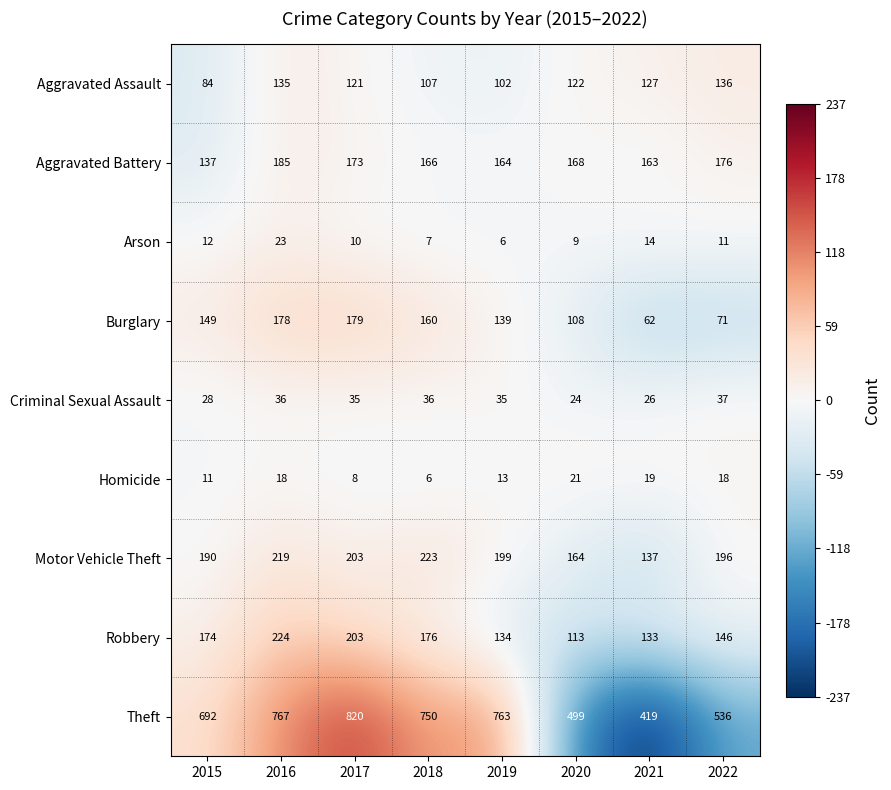

Between 2015 and 2021, which series saw the biggest shift?

Theft